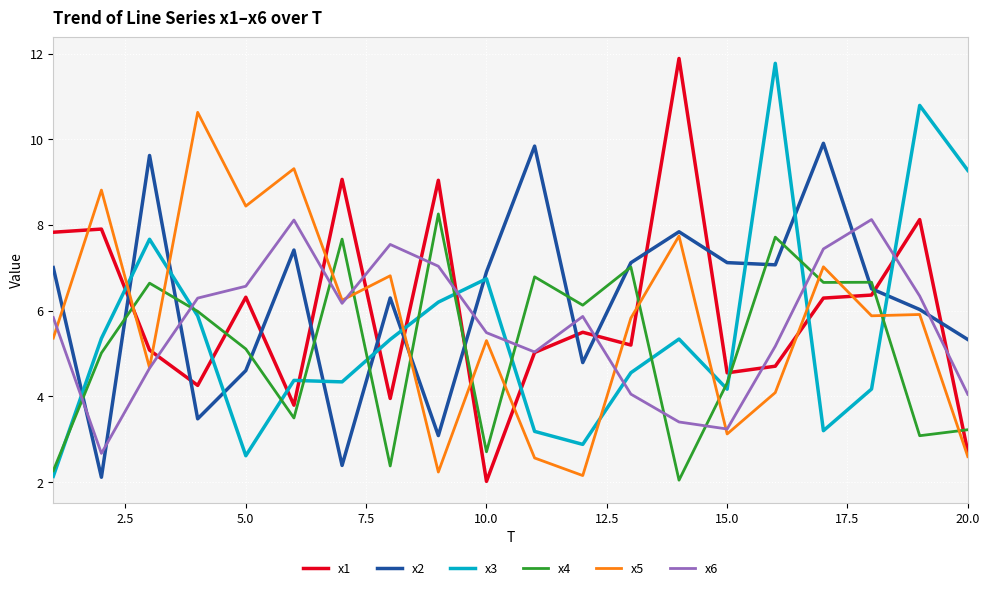

What is the highest value of the x6 series?

8.1